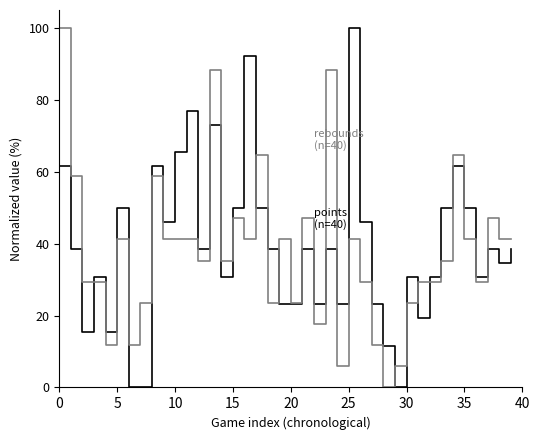

What is the maximum value shown in the chart?

100.0